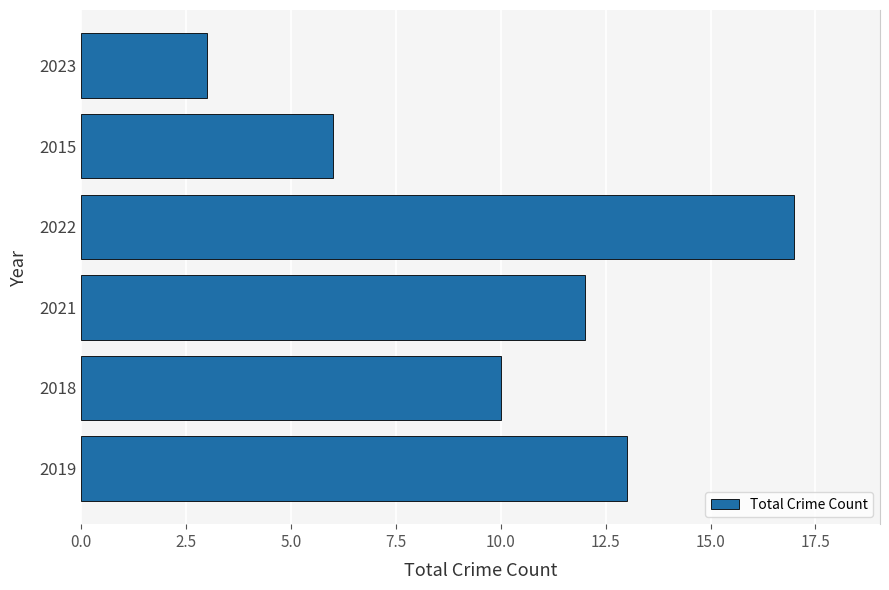

What is the average value?

10